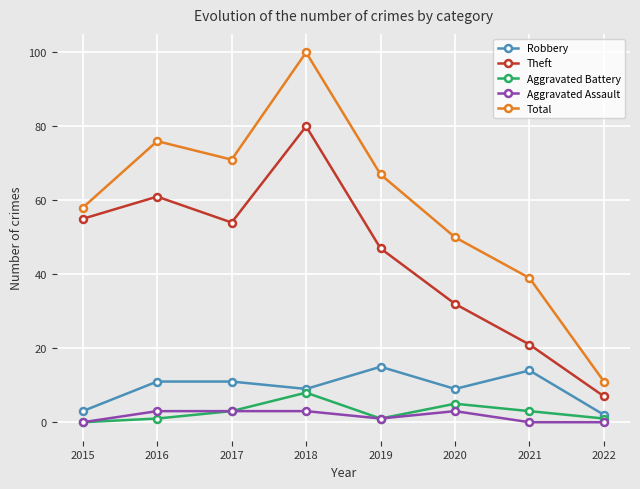

Rank the series by their maximum value, from highest to lowest.

Total, Theft, Robbery, Aggravated Battery, Aggravated Assault